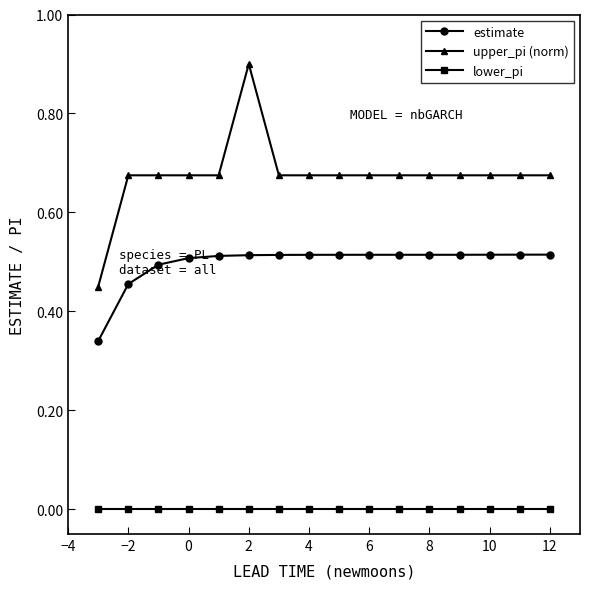

What is the greatest value displayed?

0.9